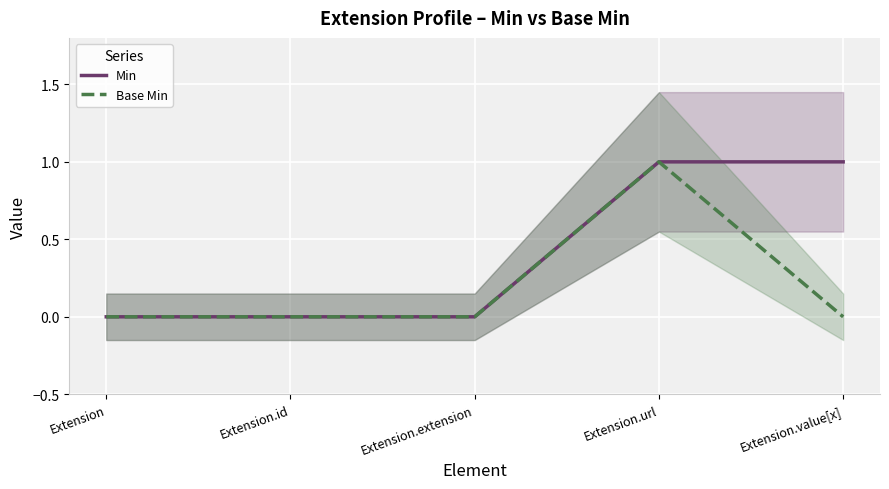

Which series has the largest range (max minus min)?

Min